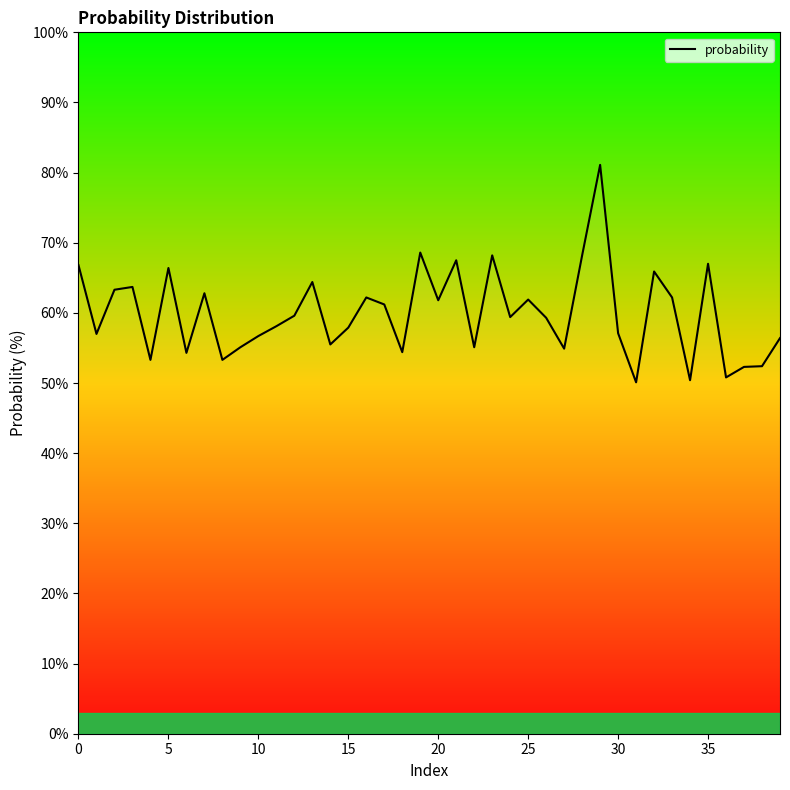

What is the difference between the maximum and minimum values?

31.0